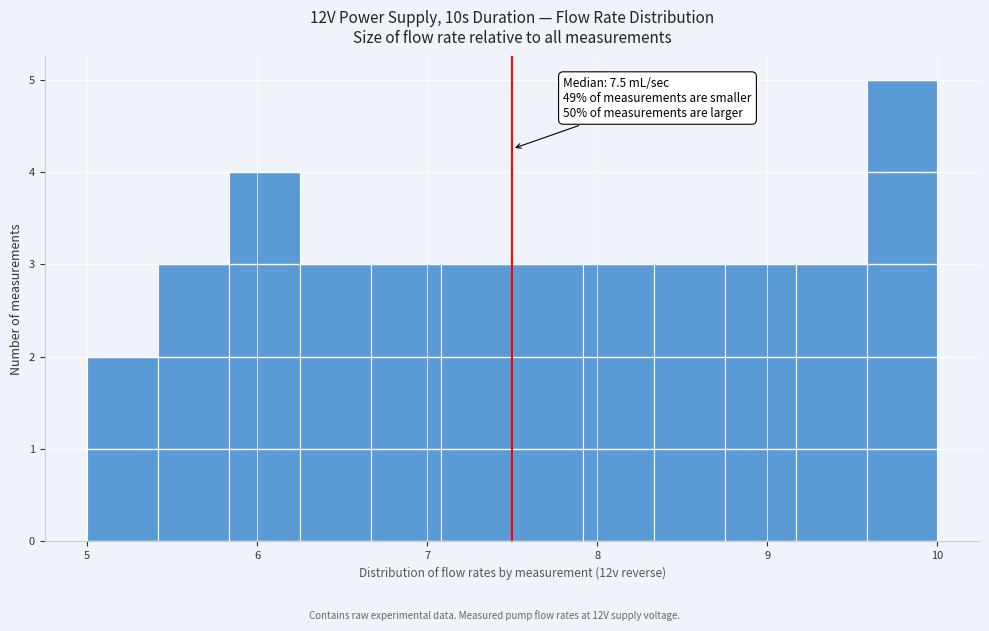

Which range on the x-axis has the tallest bar?

9.6 to 10.0